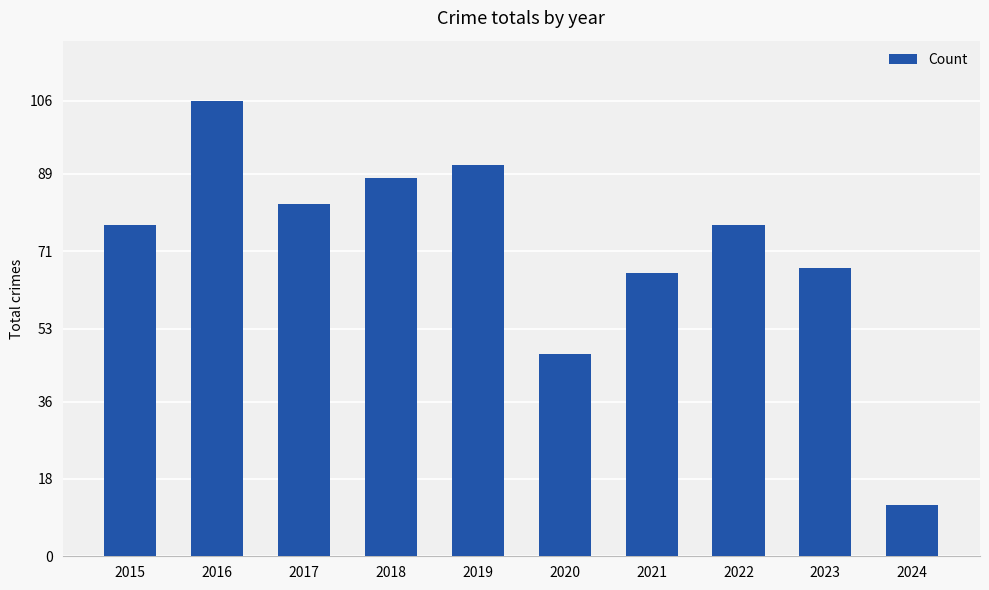

What is the difference between the values at 2019 and 2015?

14